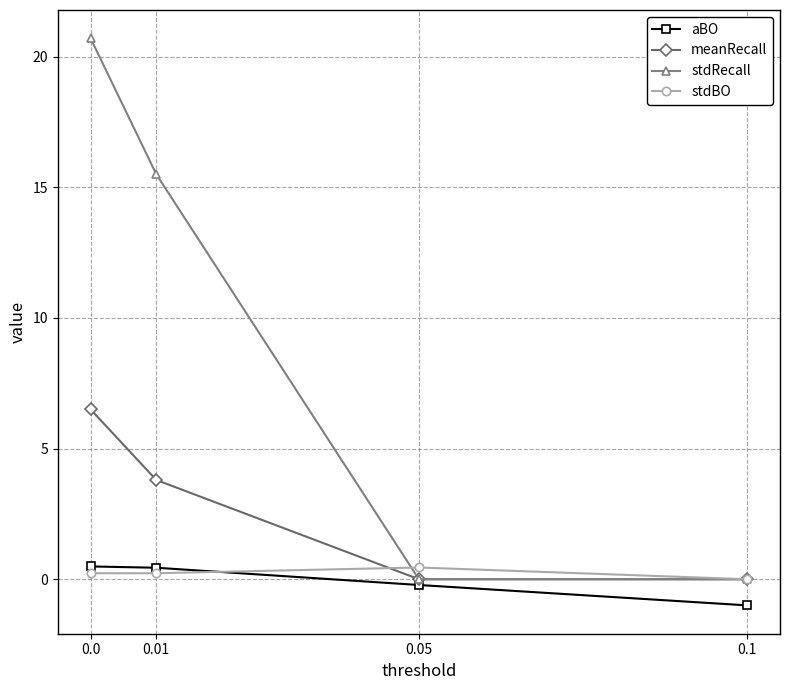

What is the sum of the meanRecall values at 0.1 and 0.0?

6.5